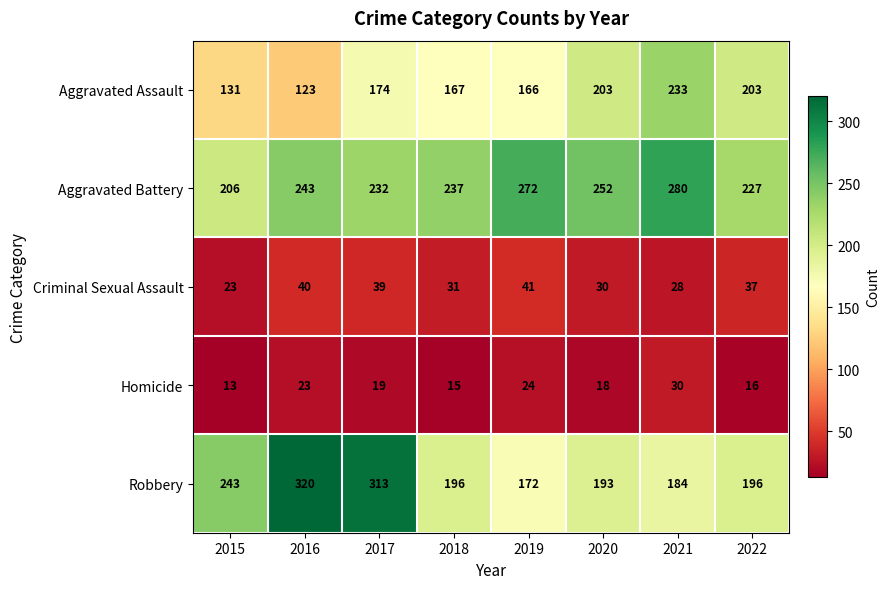

Which series has the widest spread of values?

Robbery